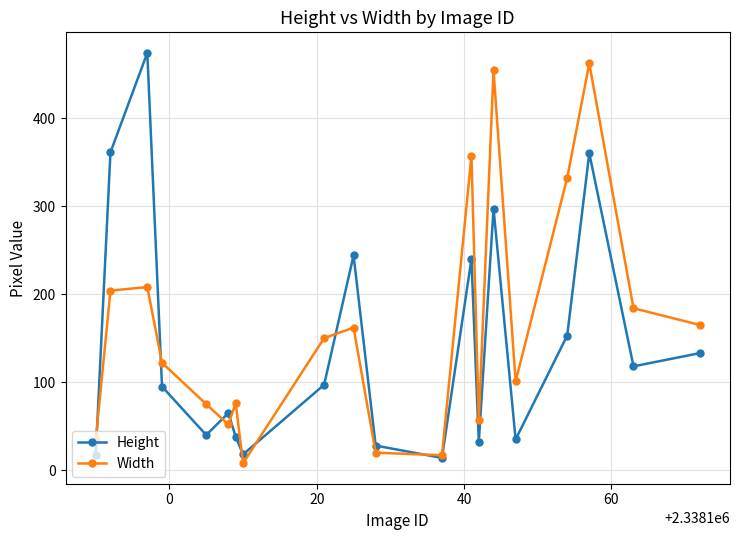

True or false: Height has more than 0 points higher than both neighbors.

True